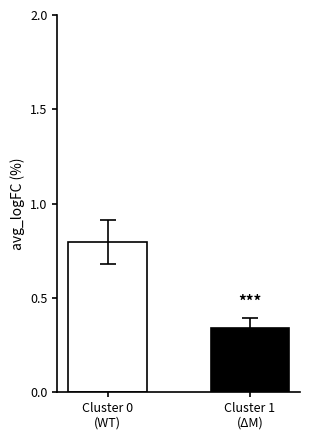

The value at Cluster 0
(WT) is 1.2. True or false?

False